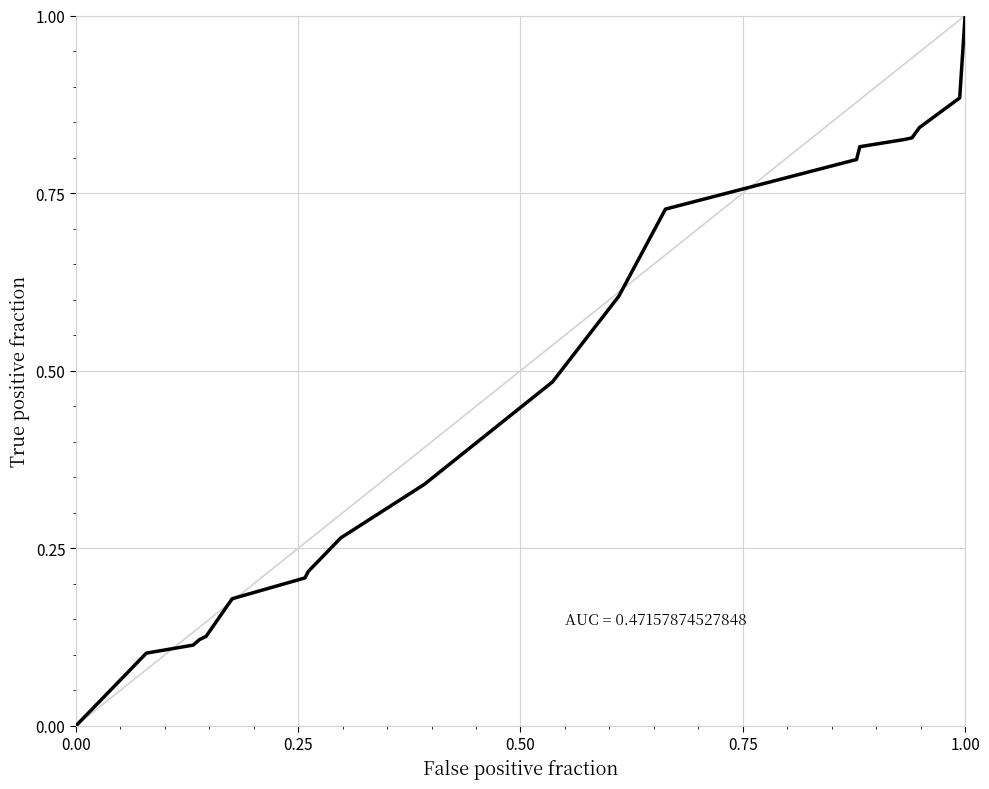

What is the greatest value displayed?

1.0